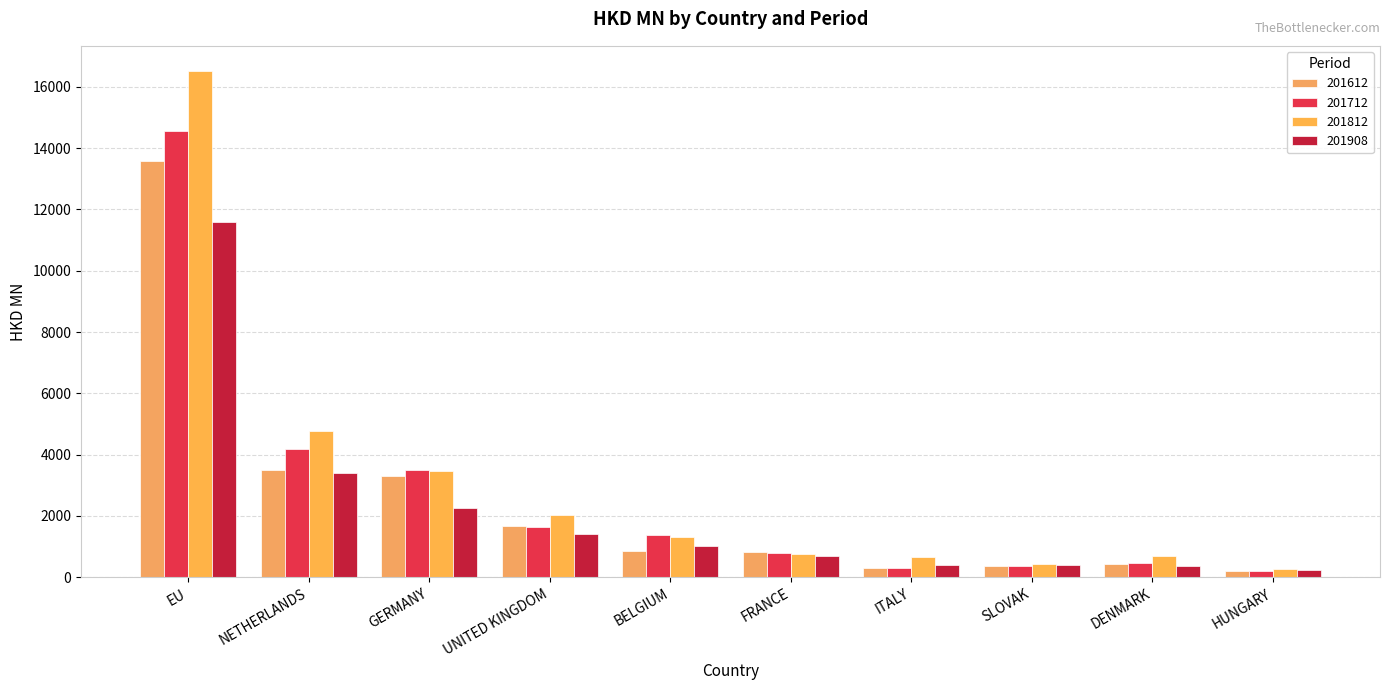

What is the label of the 10th bar from the left?

HUNGARY